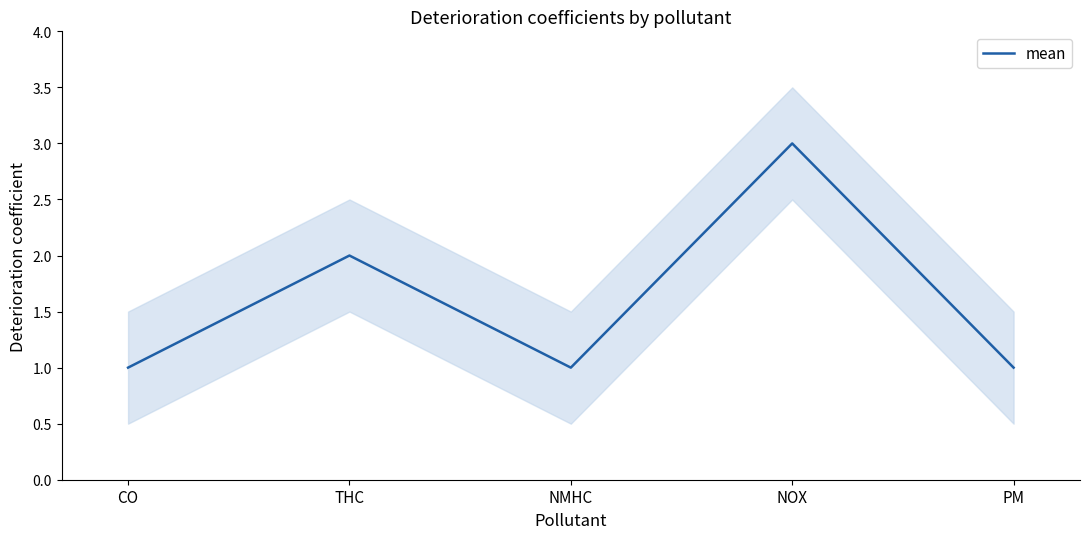

Is it true that the value at THC is 2?

True